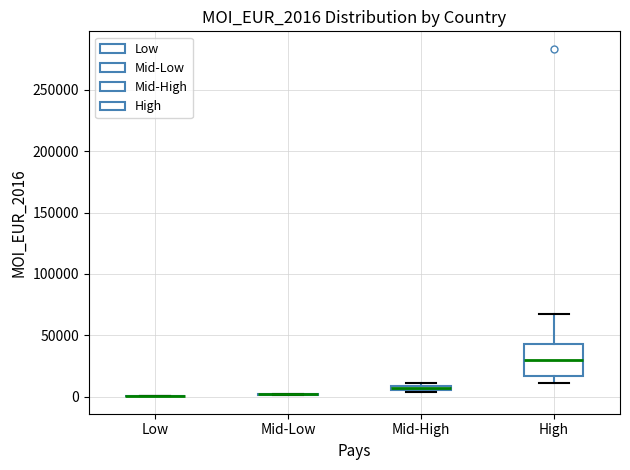

Comparing the boxes themselves (not the whiskers), which one is the tallest?

High